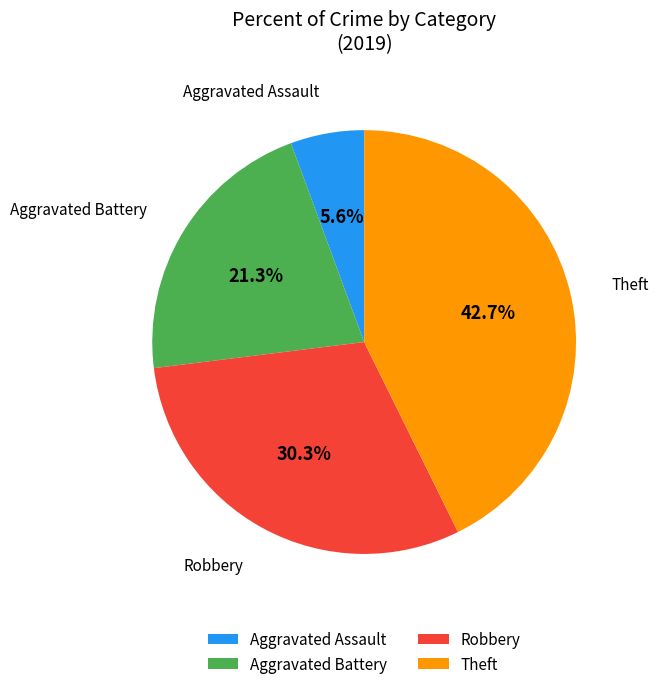

Which has a higher value, Theft or Robbery?

Theft